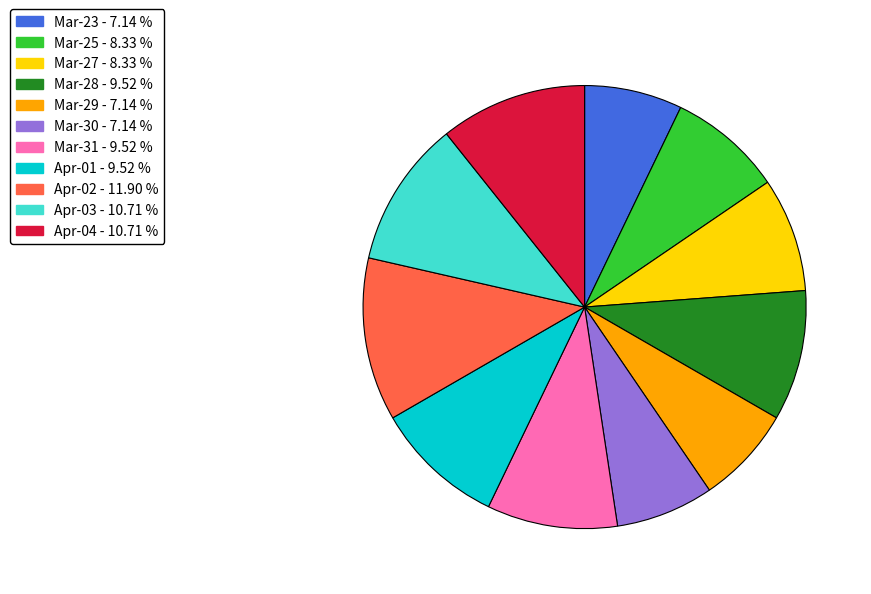

Is the sum of Mar-30 - 7.14 % and Apr-04 - 10.71 % greater than half?

No